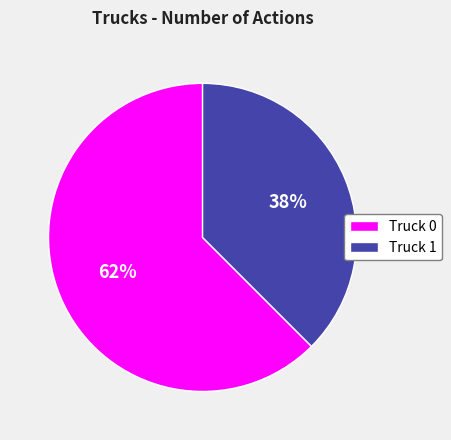

To the nearest percent, what percentage of the pie is Truck 1?

38%